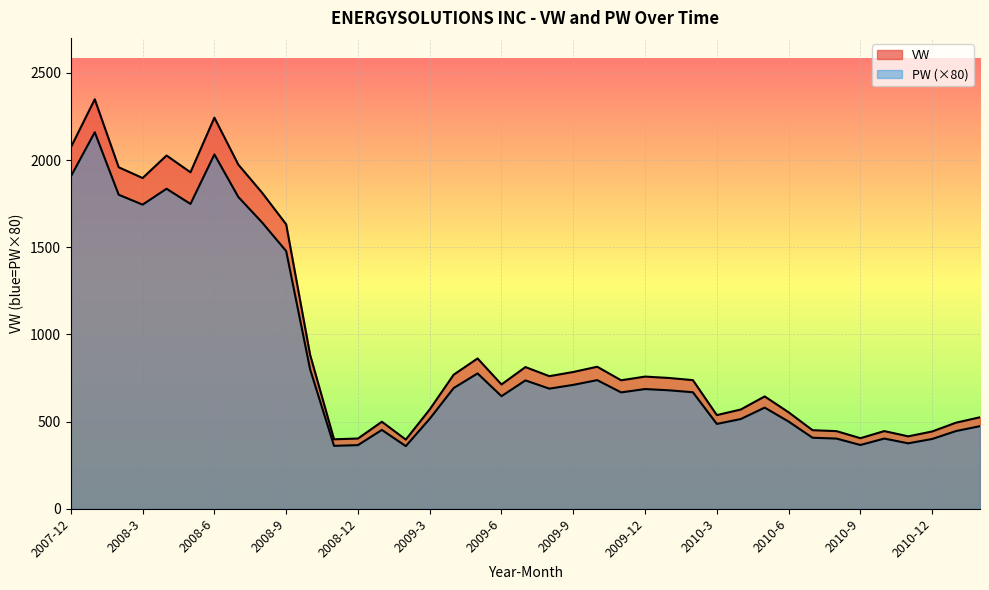

Rank the series by their average value, from lowest to highest.

PW, VW